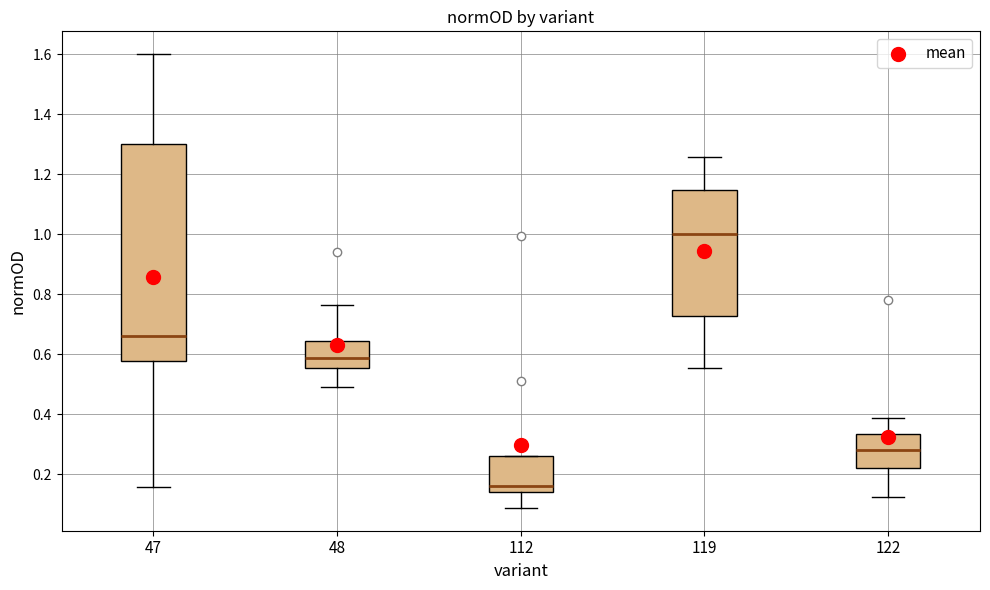

Reading left to right, transcribe this box plot: for each box, give where its median line is, the range the box spans, and where its two whiskers end, as read against the y-axis. The values are not printed on the chart, so give them approximately, as read against the axis.

47: median 0.66, box 0.58 to 1.30, whiskers 0.16 to 1.60
48: median 0.58, box 0.56 to 0.64, whiskers 0.50 to 0.76
112: median 0.16, box 0.14 to 0.26, whiskers 0.08 to 0.26
119: median 1.00, box 0.72 to 1.14, whiskers 0.56 to 1.26
122: median 0.28, box 0.22 to 0.34, whiskers 0.12 to 0.38